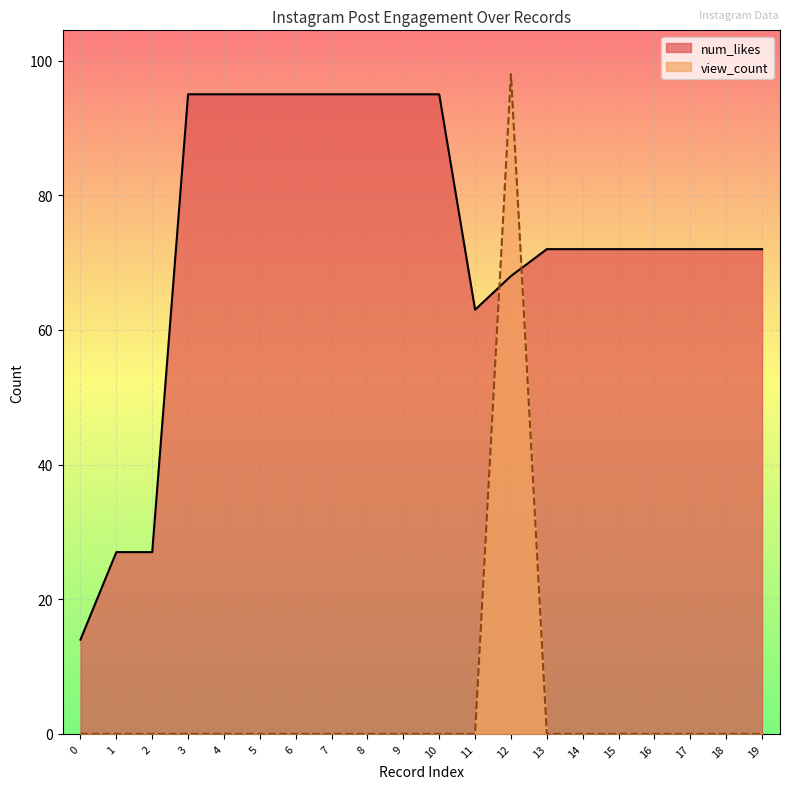

How many data points in num_likes are less than 72?

5